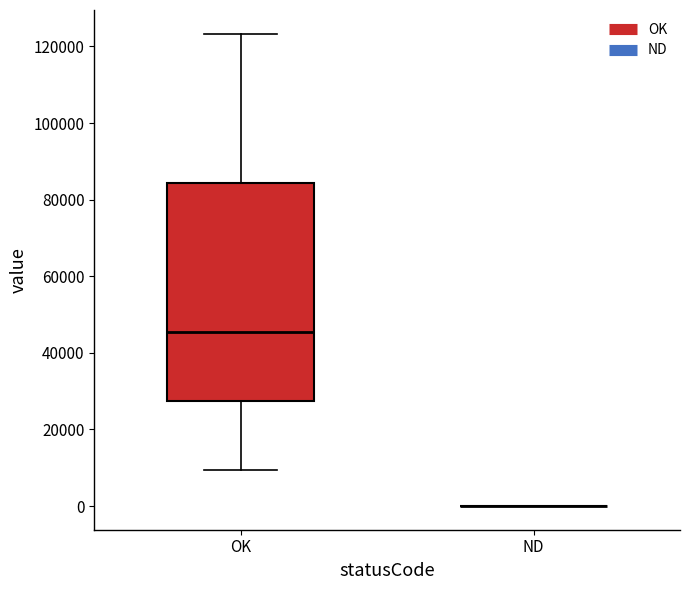

Which box is the tallest, from its lower edge to its upper edge?

OK